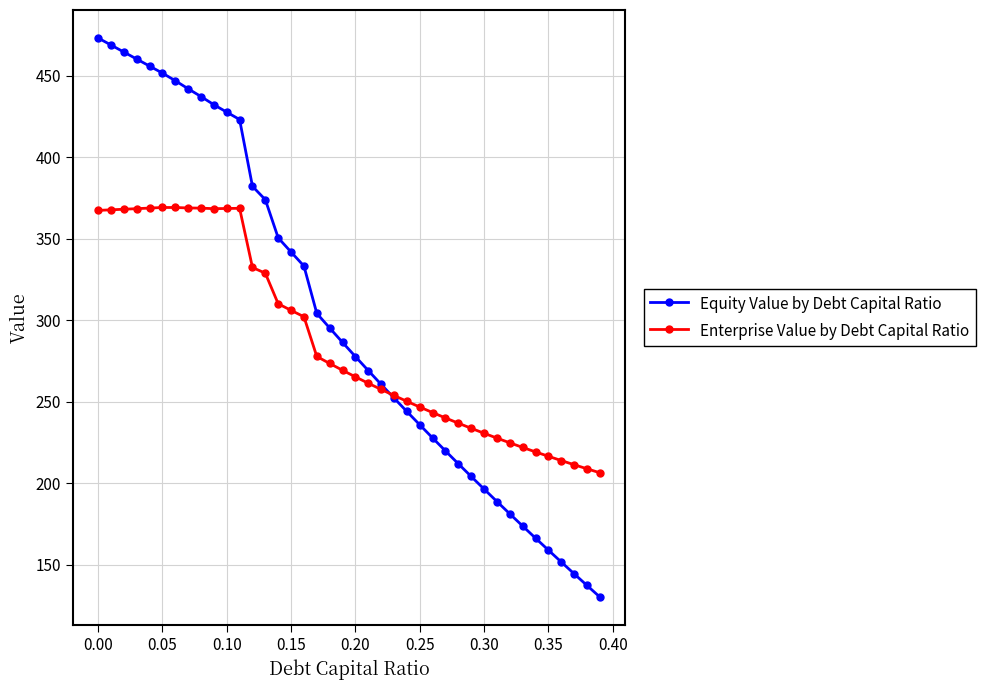

What is the maximum value for Equity Value by Debt Capital Ratio?

473.2